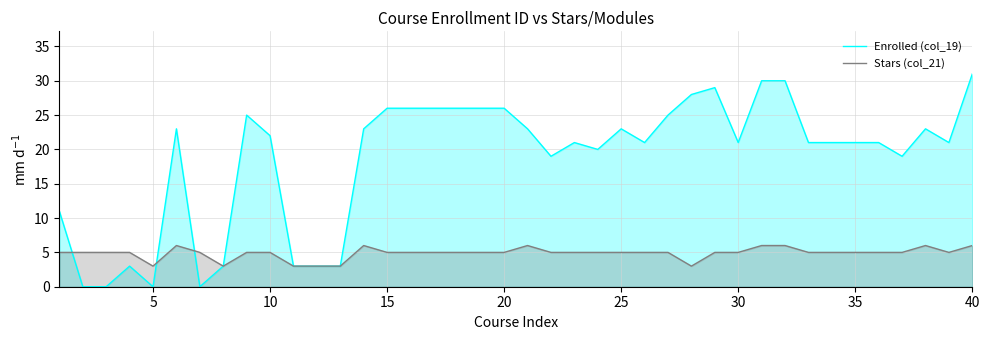

Rank the series by their maximum value, from highest to lowest.

Enrolled (col_19), Stars (col_21)